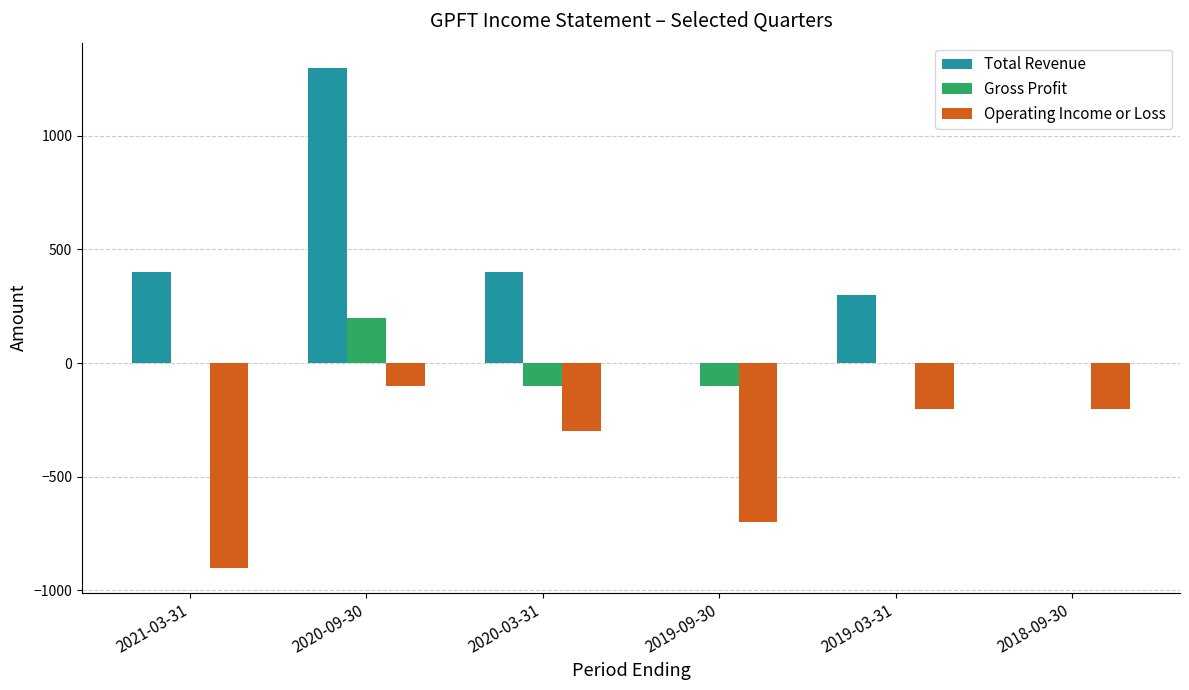

How many data points does each series have?

6